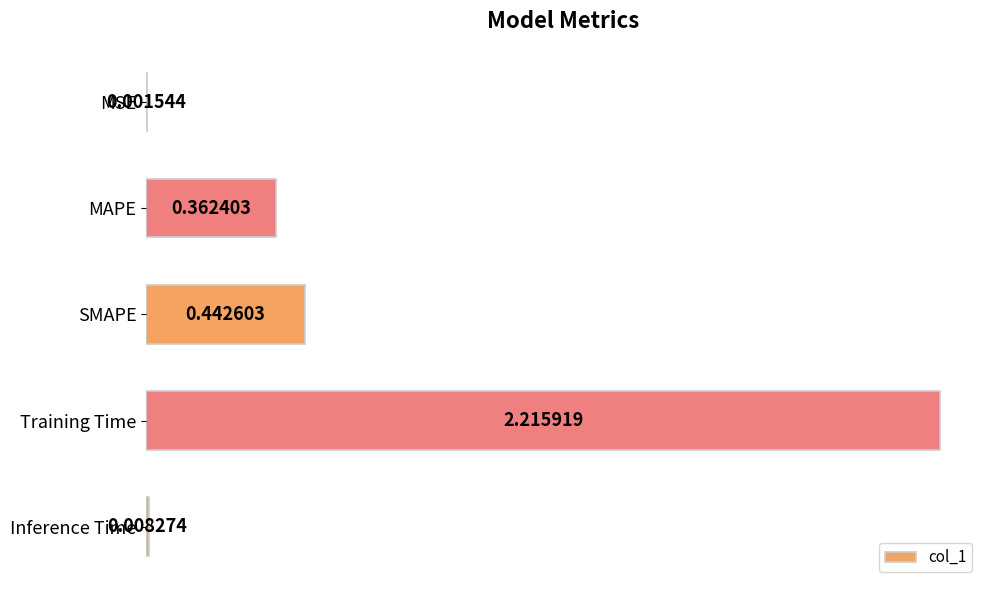

What is the change in value from SMAPE to Inference Time?

-0.4